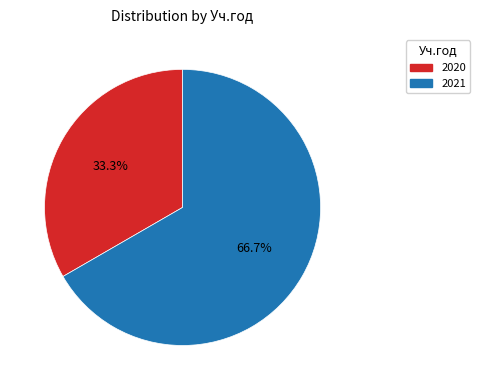

What is the majority slice?

2021